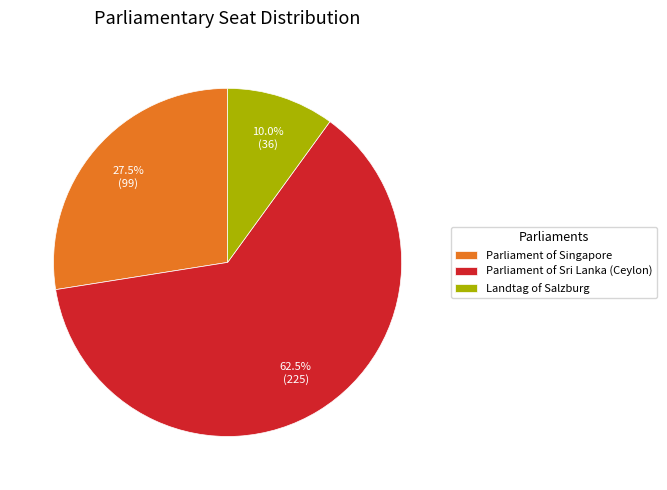

What is the largest slice in the pie chart?

Parliament of Sri Lanka (Ceylon)